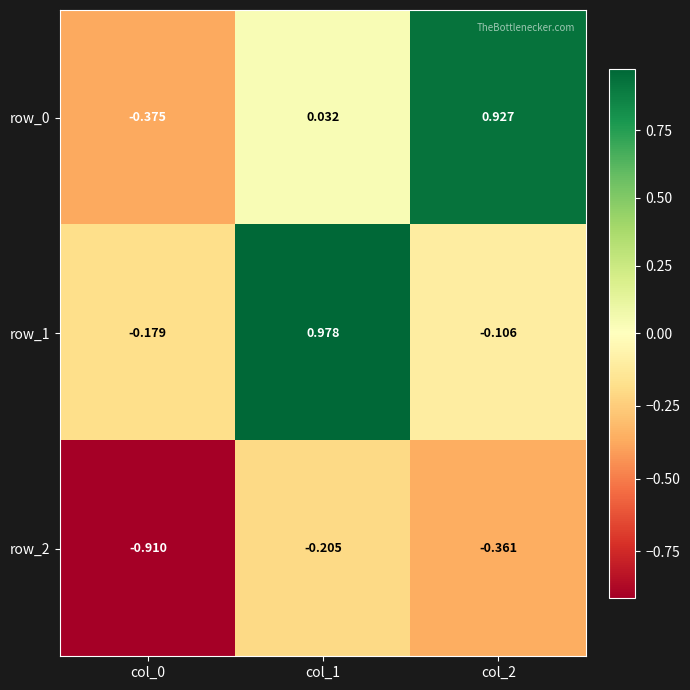

How many values in the row_1 series are below 0?

2